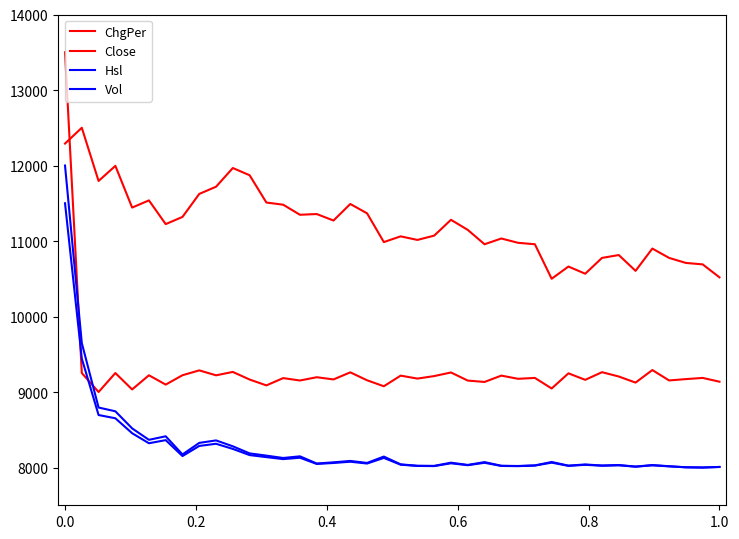

Is this an area chart (filled region under the line)?

No